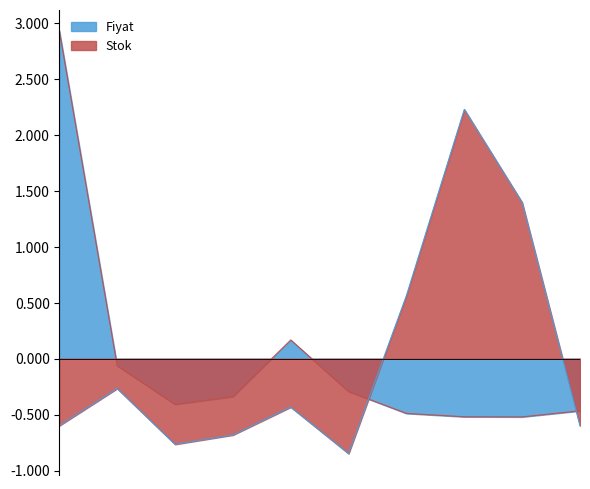

True or false: Stok and Fiyat intersect in this chart.

True